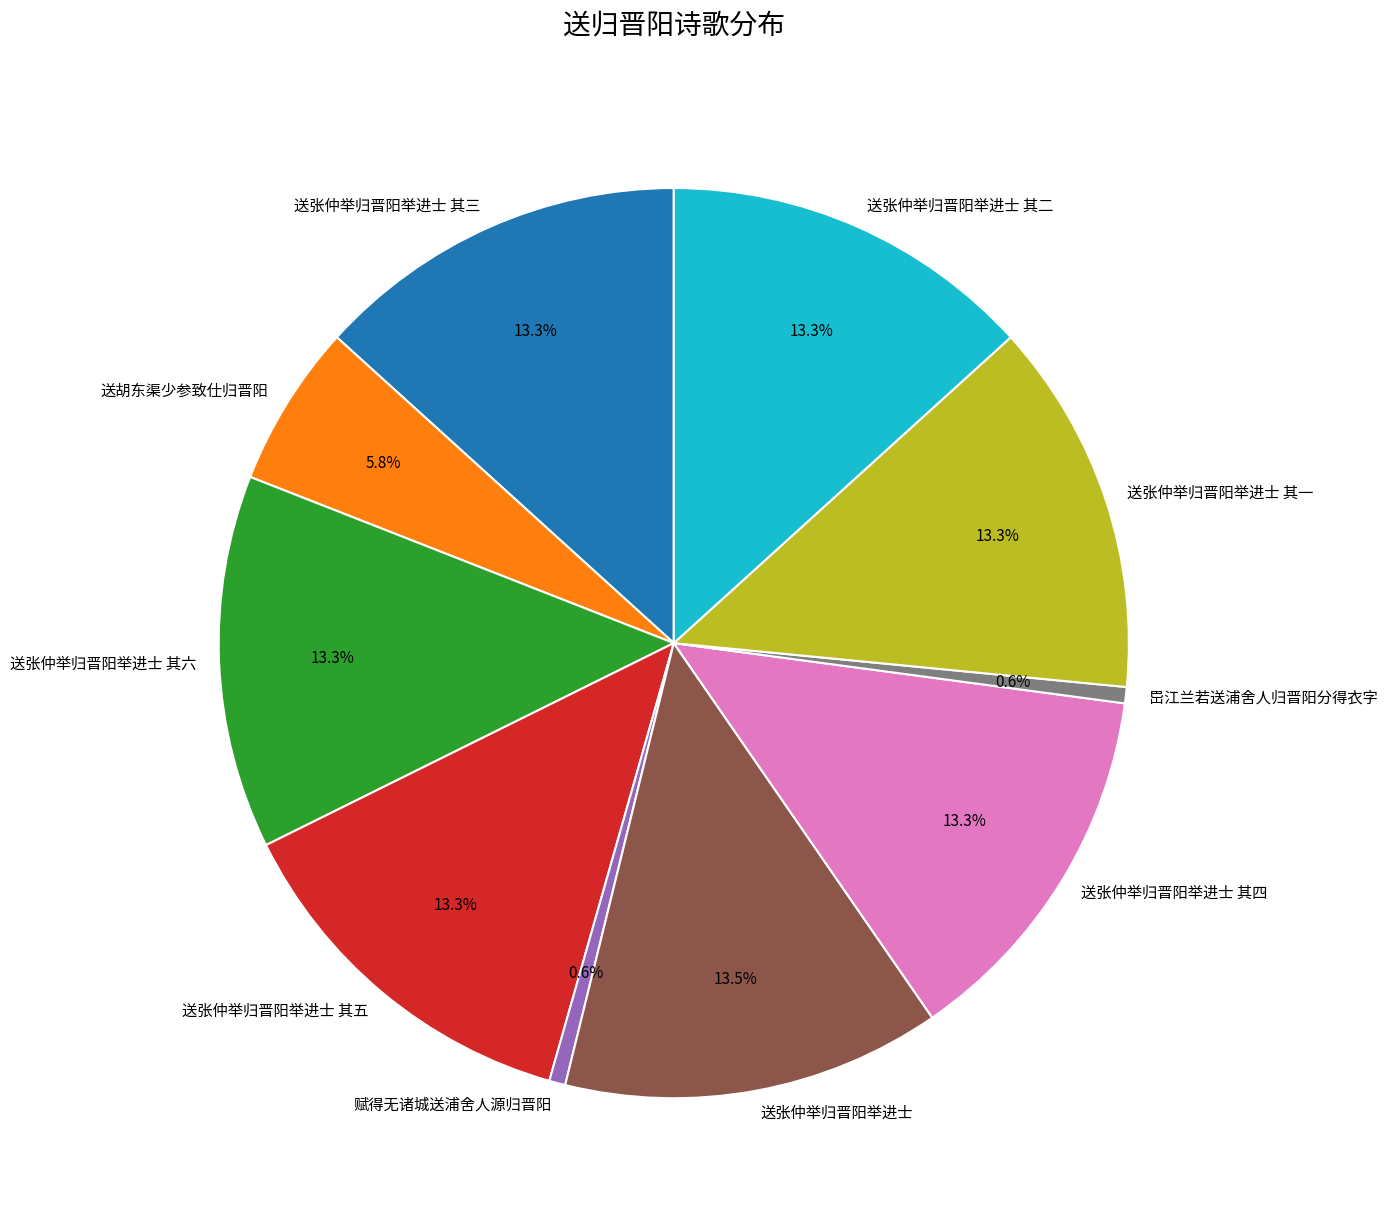

Does any single category account for the majority?

No